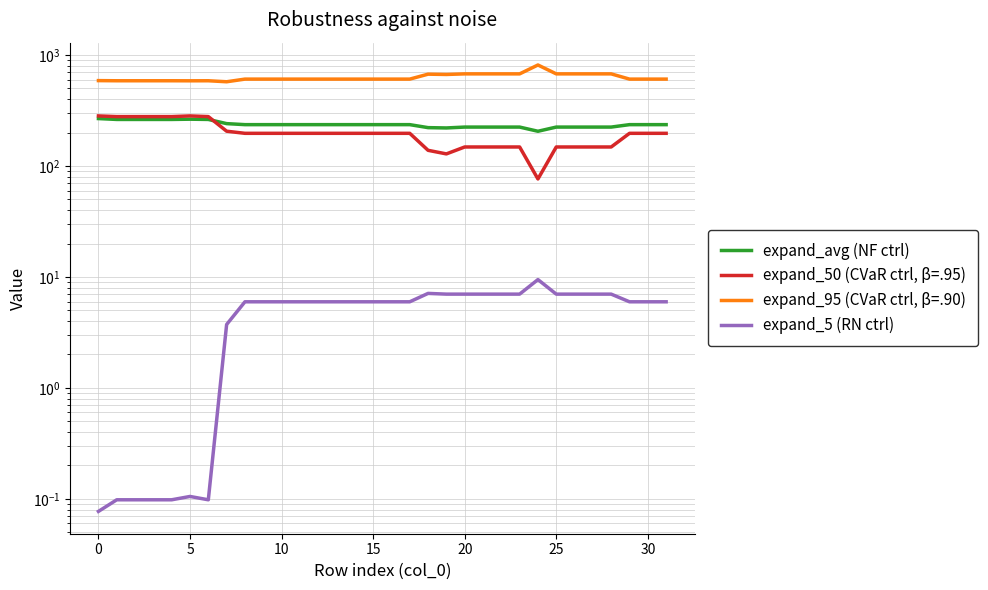

Which has a higher value, 31 or 29?

31